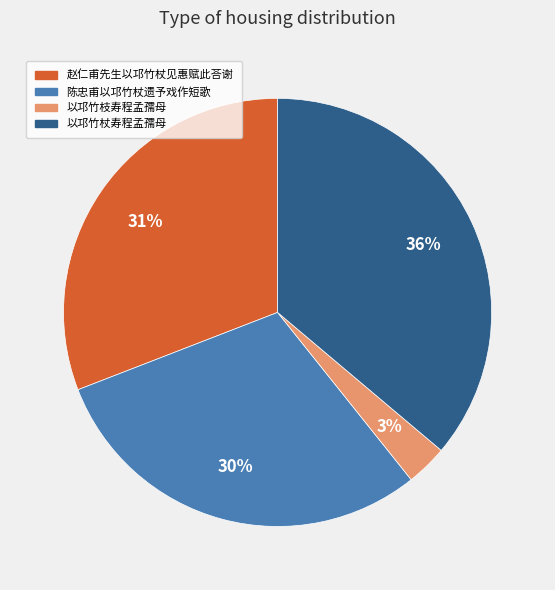

Which has a higher value, 赵仁甫先生以邛竹杖见惠赋此荅谢 or 以邛竹枝寿程孟孺母?

赵仁甫先生以邛竹杖见惠赋此荅谢